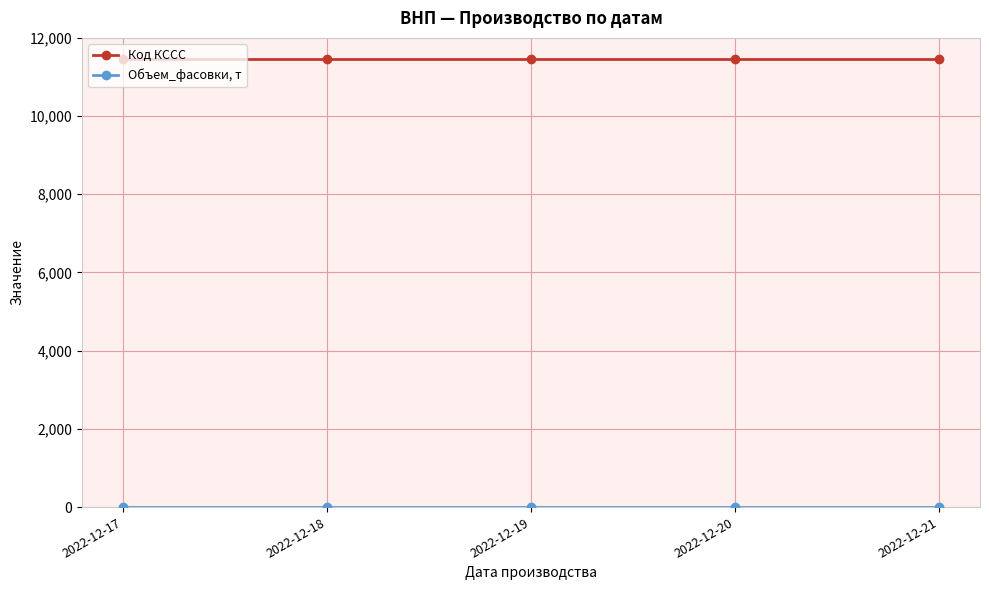

At how many categories does at least one series exceed 9343?

5